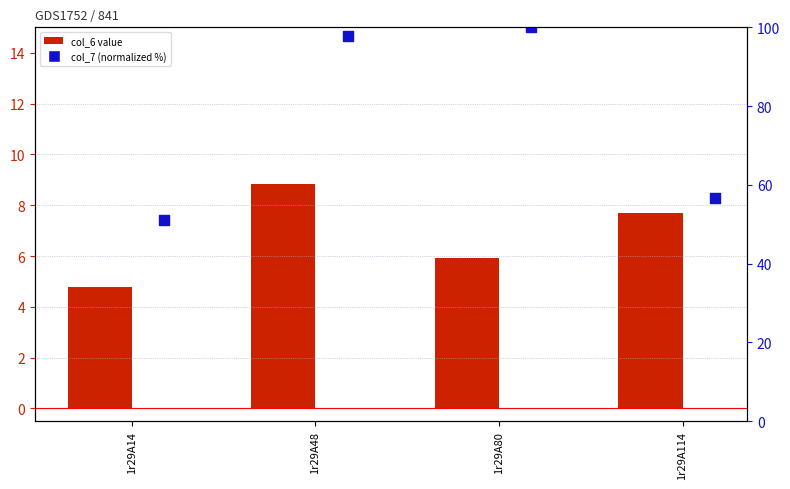

What are all the series names shown in the legend?

col_6, col_7